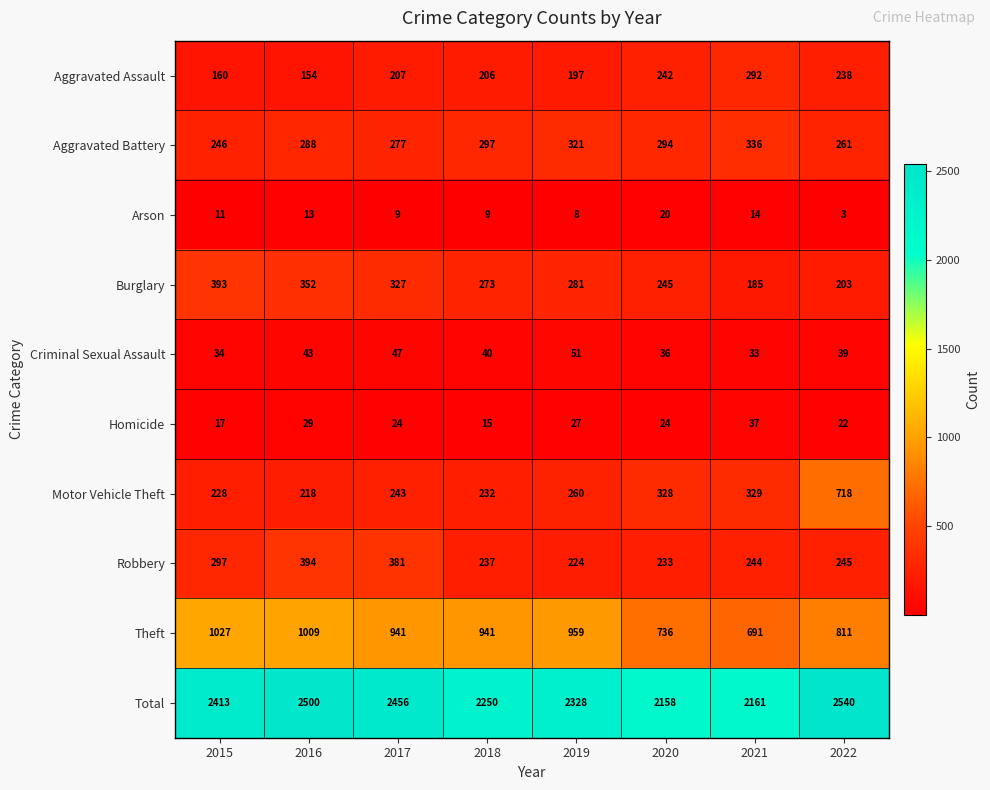

Rank the series at 2020 from highest to lowest value.

Total, Theft, Motor Vehicle Theft, Aggravated Battery, Burglary, Aggravated Assault, Robbery, Criminal Sexual Assault, Homicide, Arson